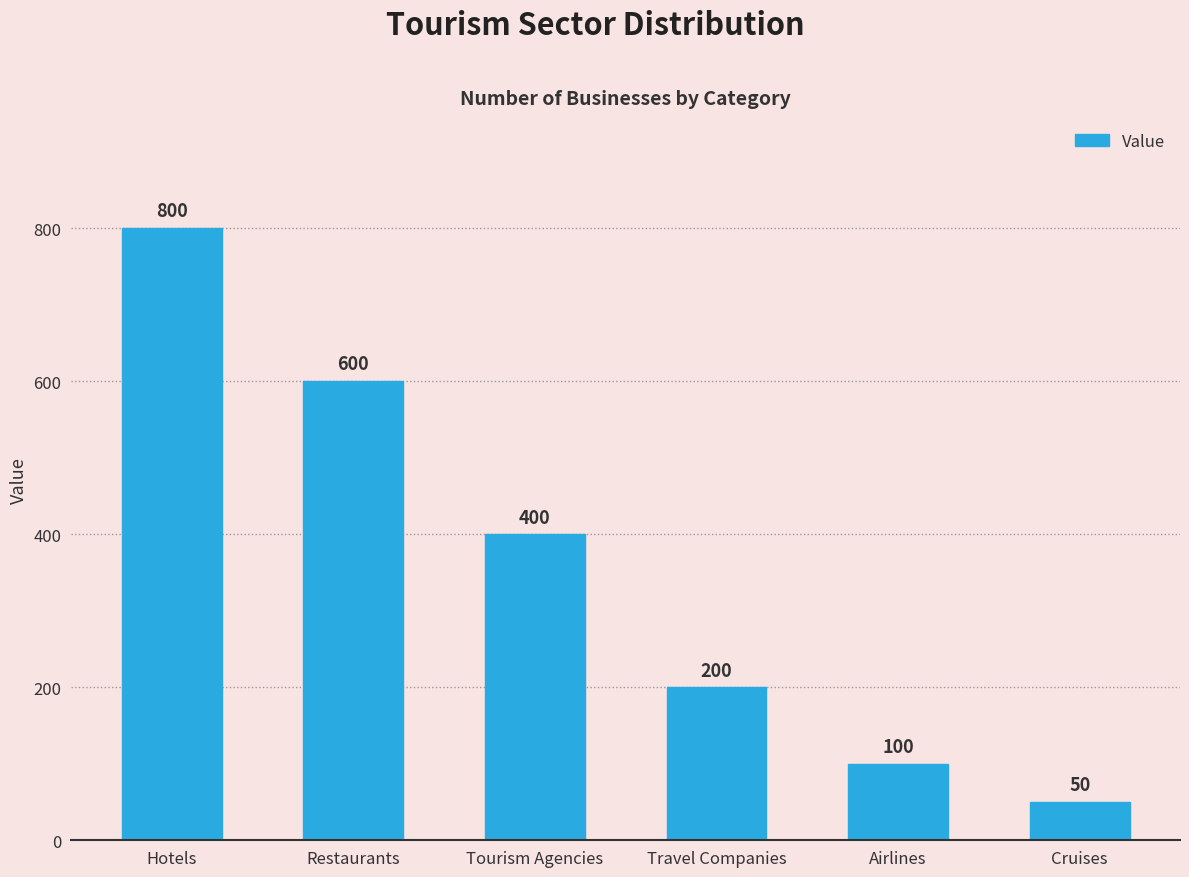

True or false: the data shows 600 at Restaurants.

True